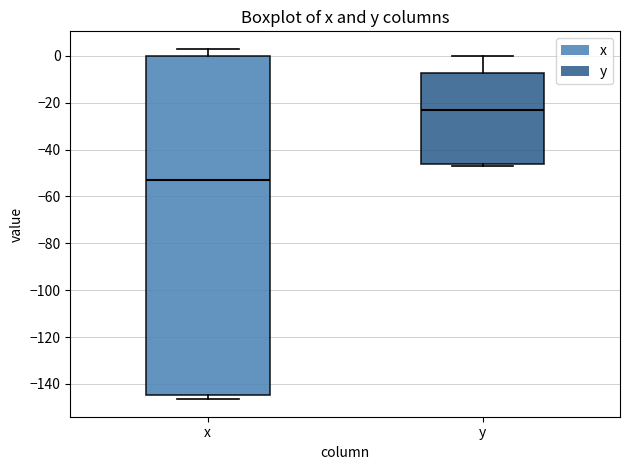

Which box is the tallest, from its lower edge to its upper edge?

x